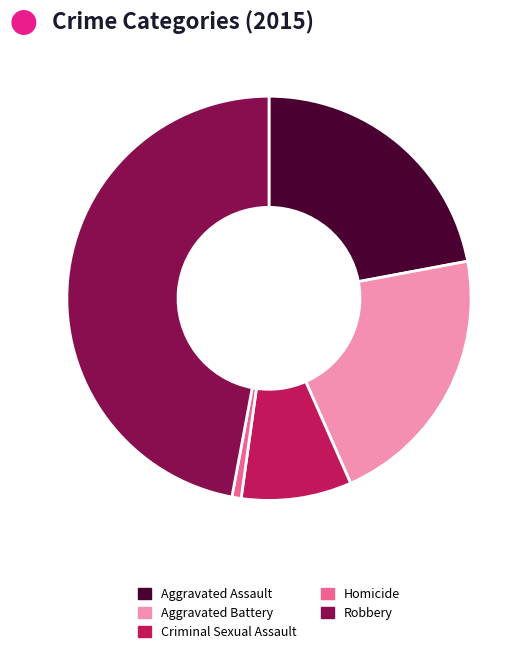

Do Aggravated Battery and Criminal Sexual Assault together represent more than half of the pie?

No